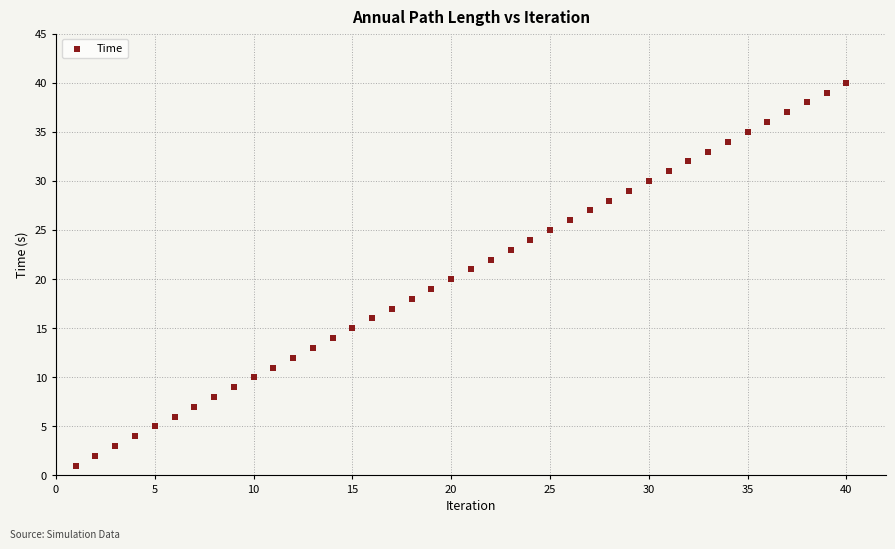

What is the range of X values (max minus min)?

39.0